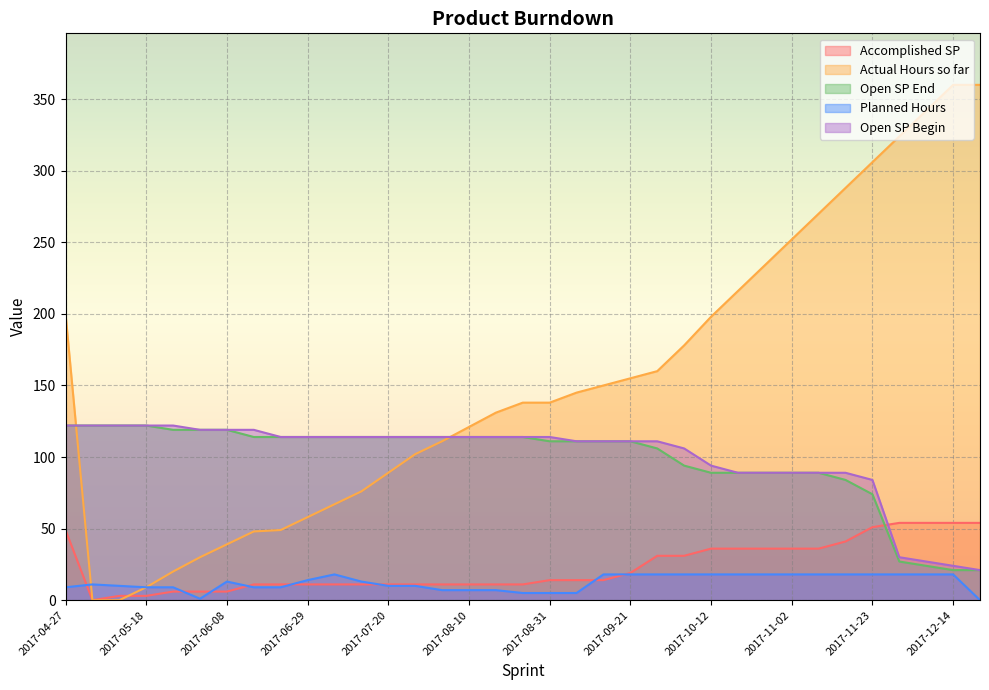

What is the greatest value displayed?

360